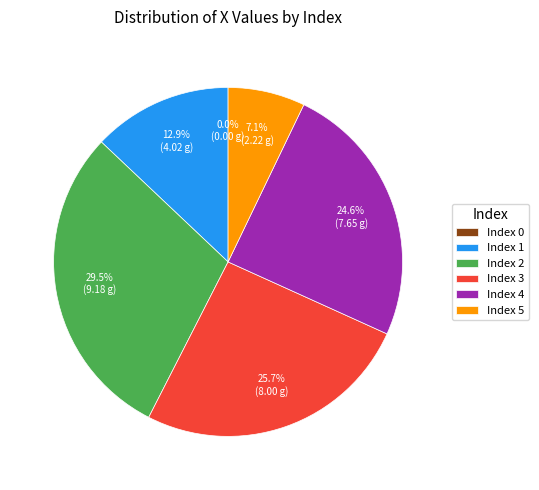

What is the change in value from 4 to 5?

-5.4